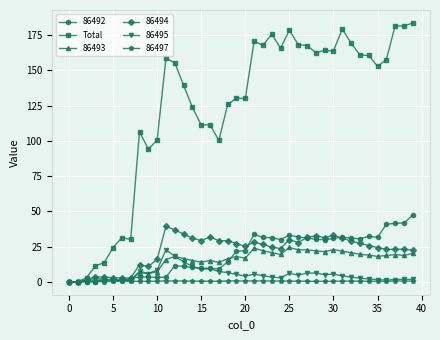

What is the maximum value shown in the chart?

183.7